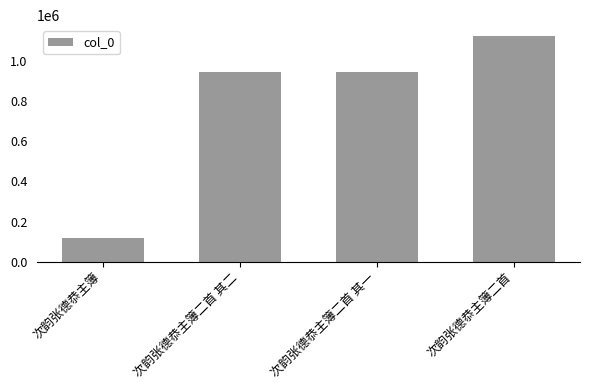

What is the difference between the values at 次韵张德恭主簿 and 次韵张德恭主簿二首 其二?

823359